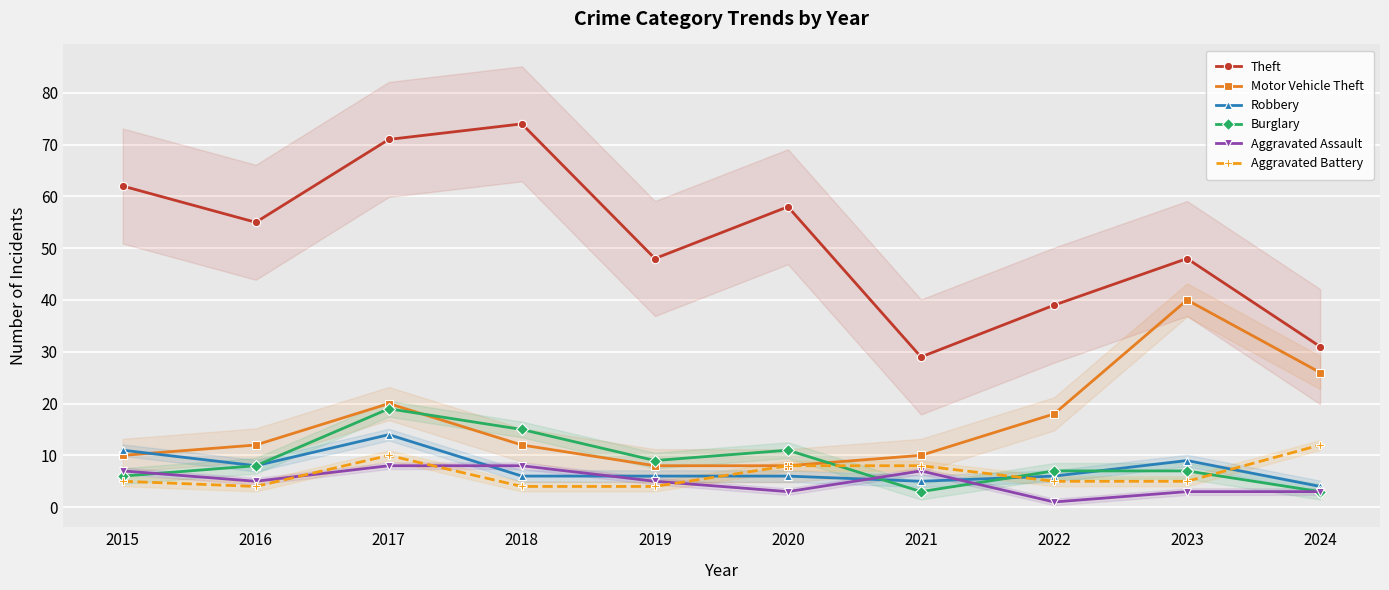

True or false: Aggravated Battery and Theft intersect in this chart.

False